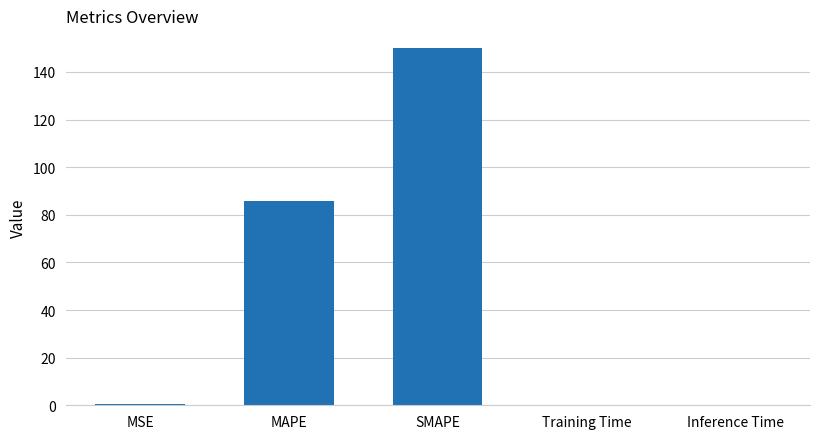

At which label is the value closest to 75?

MAPE